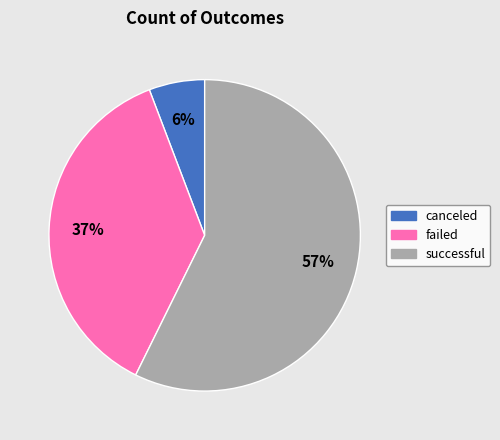

Do canceled and failed together represent more than half of the pie?

No